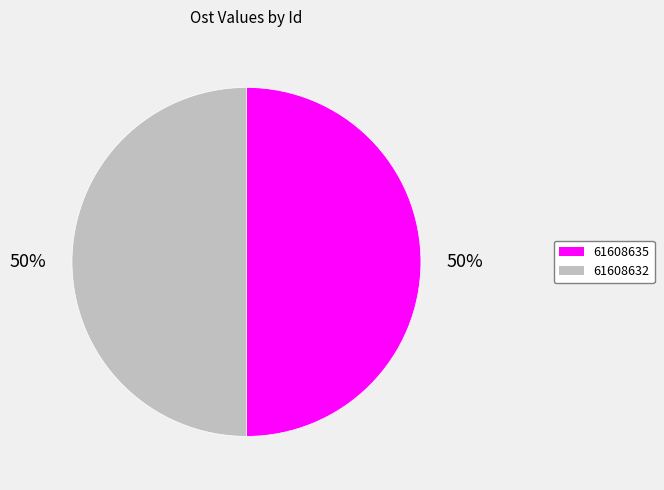

Combined, do 61608632 and 61608635 account for over 50%?

Yes